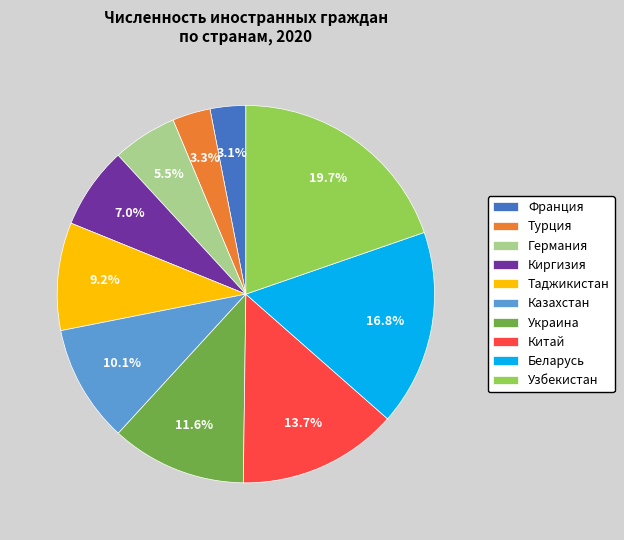

Count the number of slices in the pie.

10